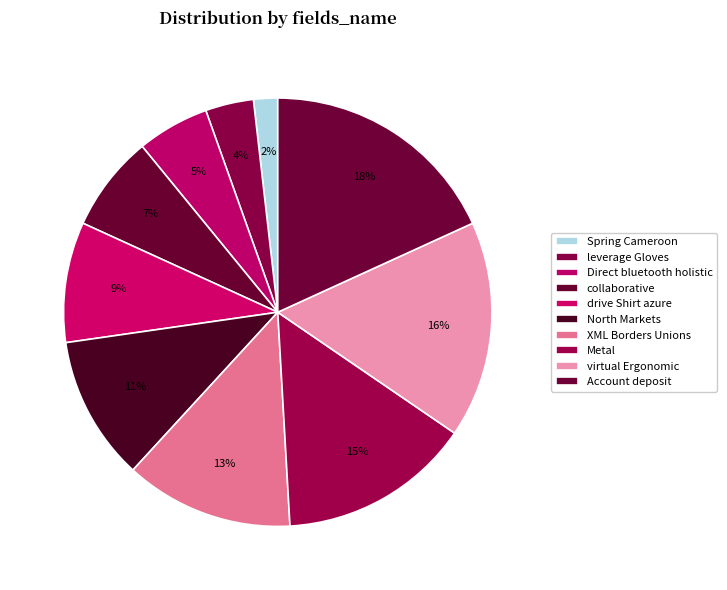

How many slices are in this pie chart?

10